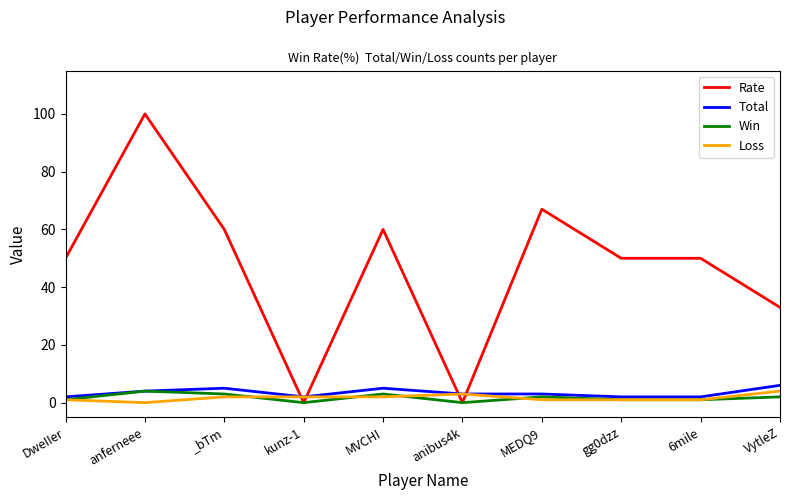

Between _bTm and anibus4k, which series saw the biggest shift?

Rate